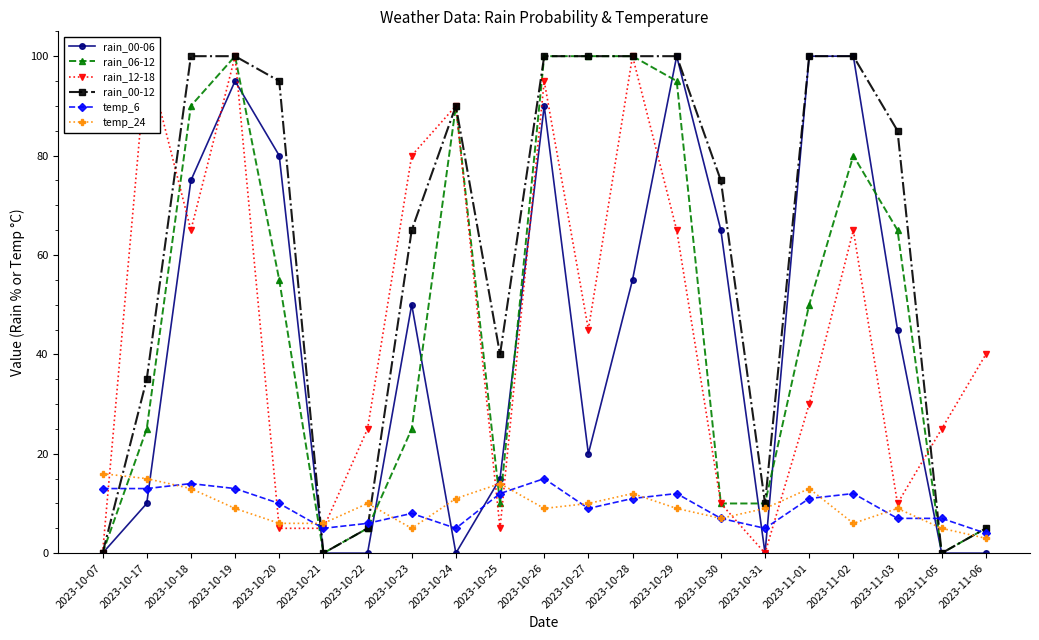

Rank the categories by rain_00-06 value from highest to lowest.

2023-10-29, 2023-11-01, 2023-11-02, 2023-10-19, 2023-10-26, 2023-10-20, 2023-10-18, 2023-10-30, 2023-10-28, 2023-10-23, 2023-11-03, 2023-10-27, 2023-10-25, 2023-10-17, 2023-10-07, 2023-10-21, 2023-10-22, 2023-10-24, 2023-10-31, 2023-11-05, 2023-11-06